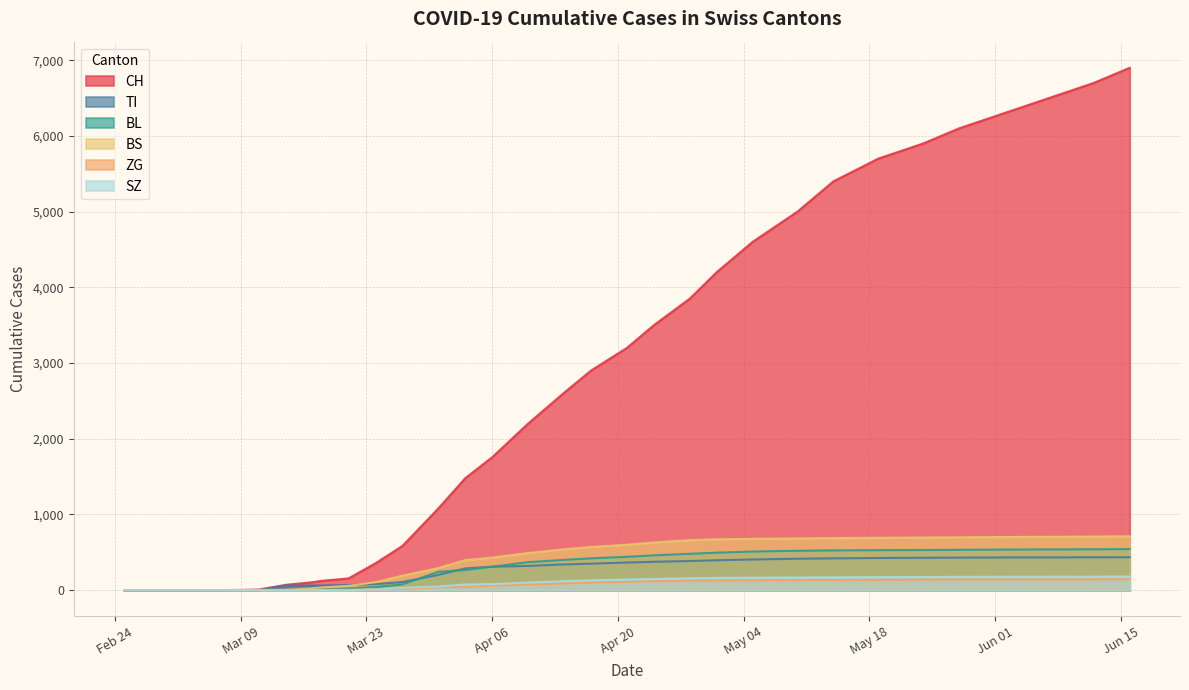

True or false: SZ has more than 1 points higher than both neighbors.

False